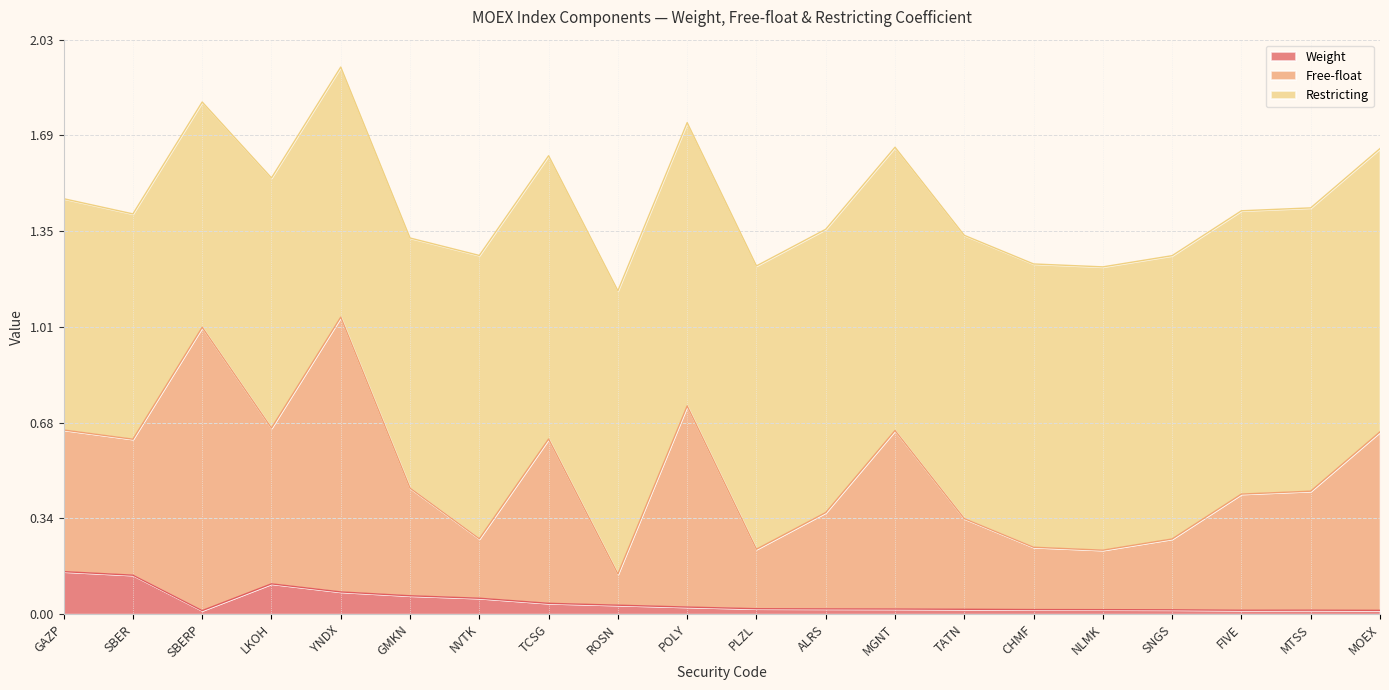

What is the label of the 14th point from the right?

NVTK